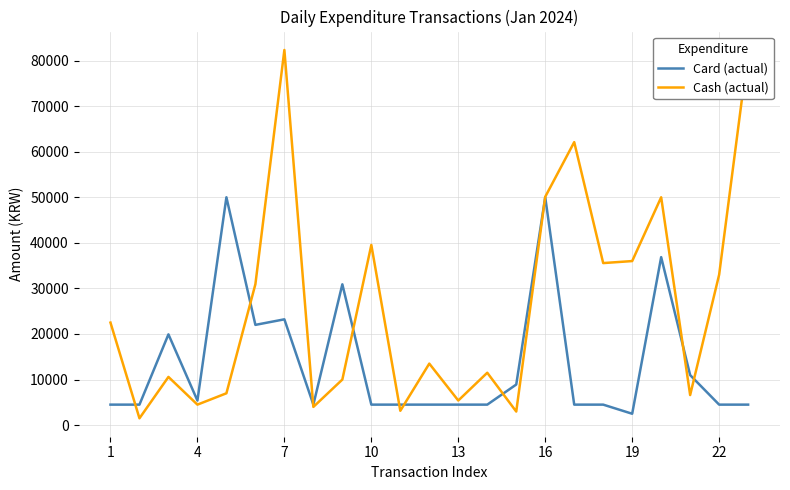

Which series has the largest range (max minus min)?

Cash (actual)